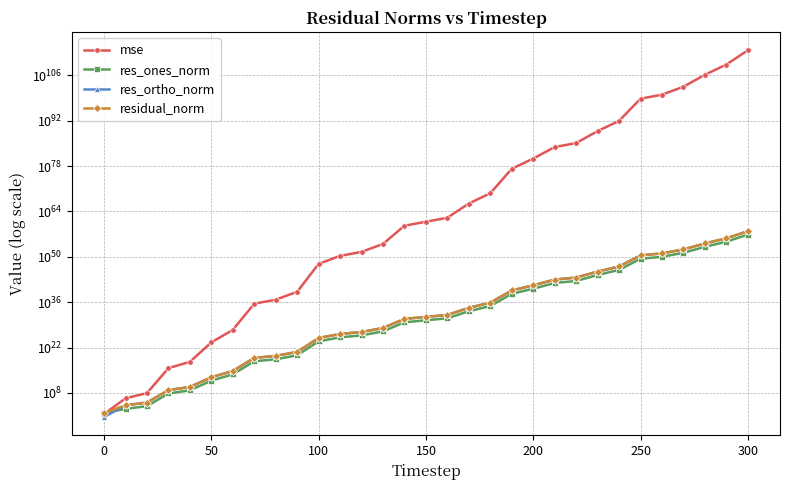

At how many categories does at least one series exceed 205333746817781877782508642471843931909312411762160898434353674872836258639780898537125658882461440986115876061184?

1